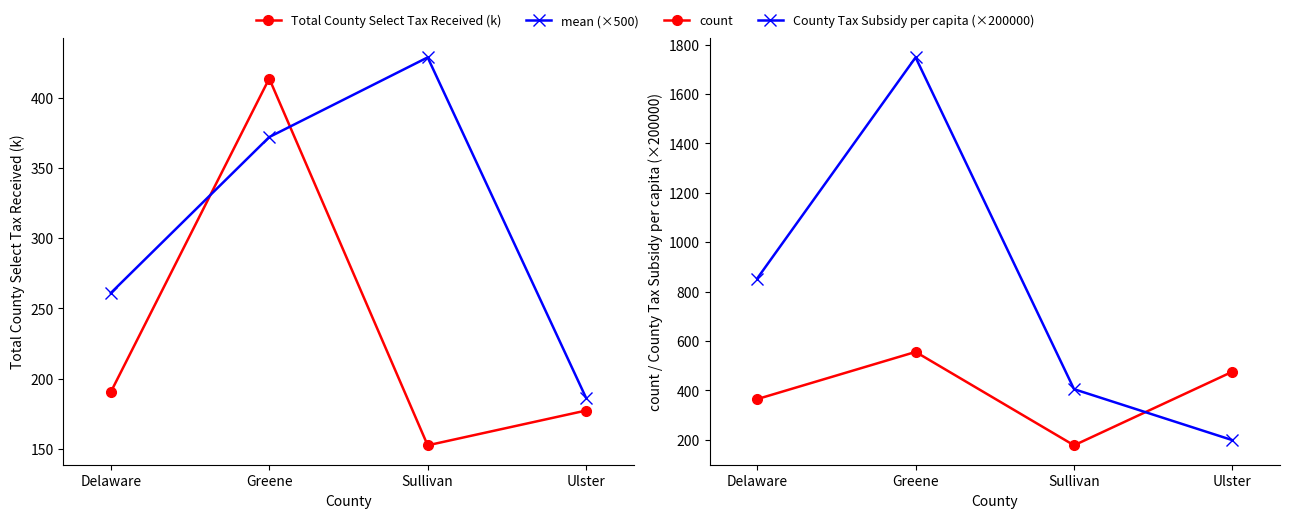

How many values in the Total County Select Tax Received (k) series exceed 190?

2